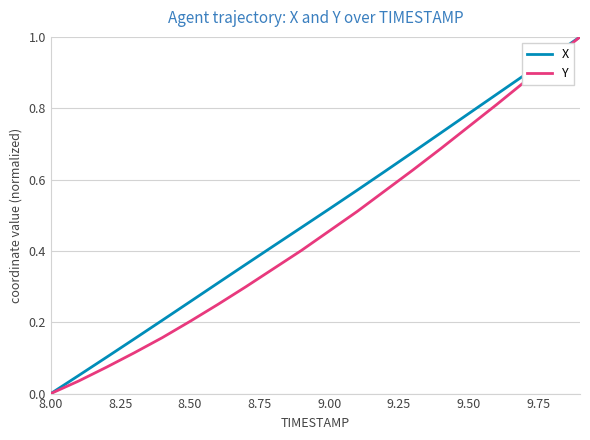

What is the difference between the maximum and minimum values in the Y series?

1.0